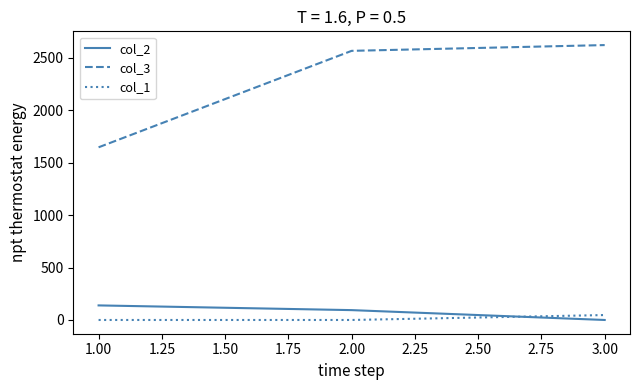

What is the greatest value displayed?

2622